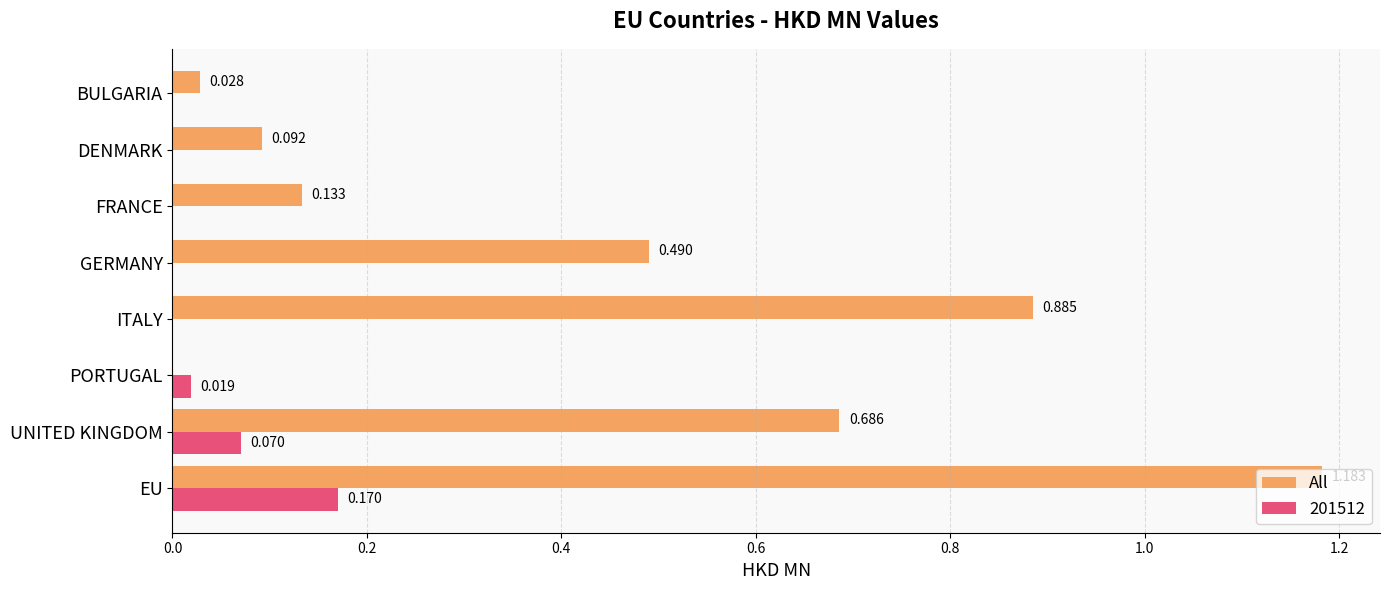

Which label corresponds to the largest value in the chart?

EU